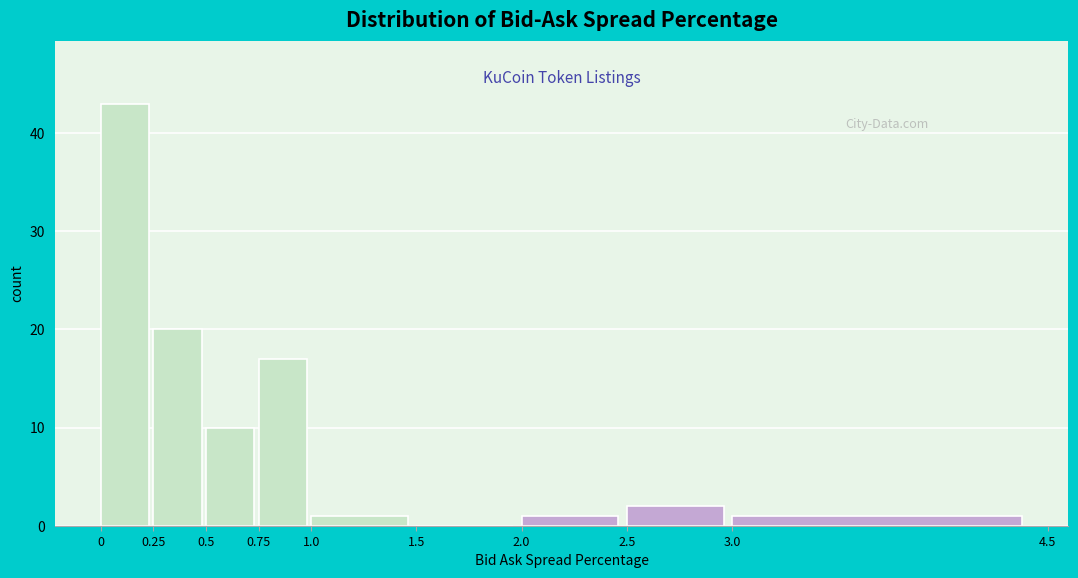

What is the height of the bar covering 1.0 to 1.5 on the x-axis? The values are not printed on the chart, so give them approximately, as read against the axis.

1